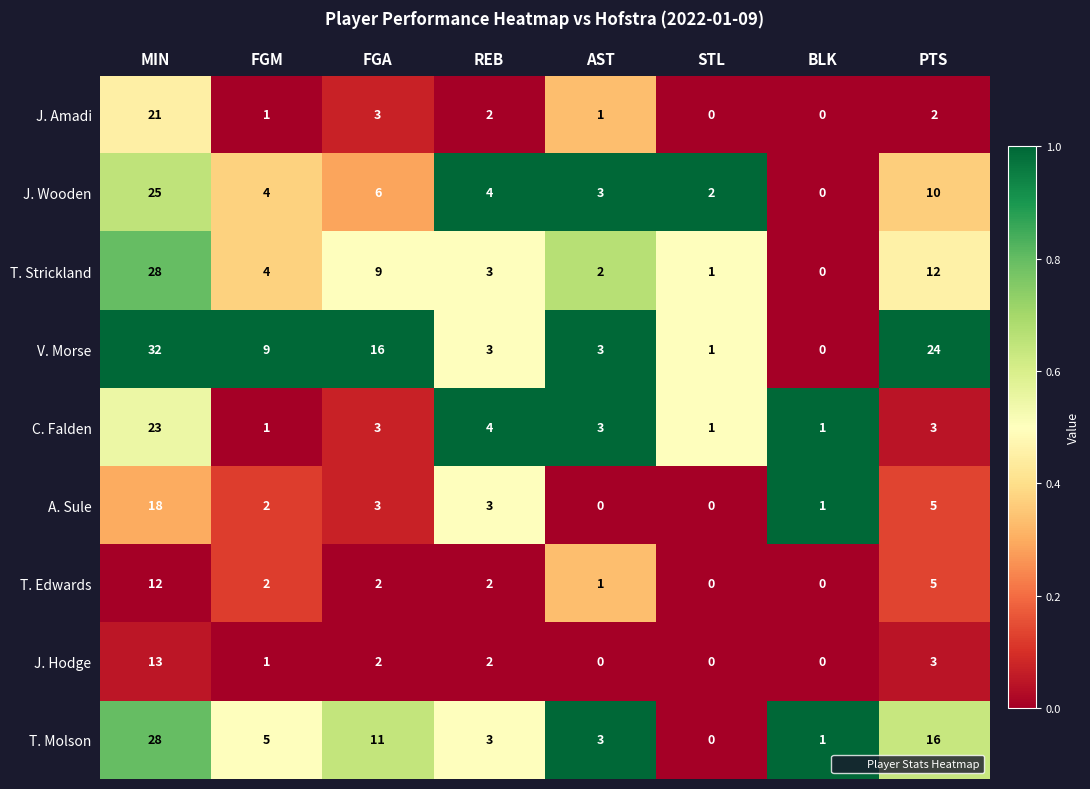

What is the spread (max minus min) of values at STL?

2